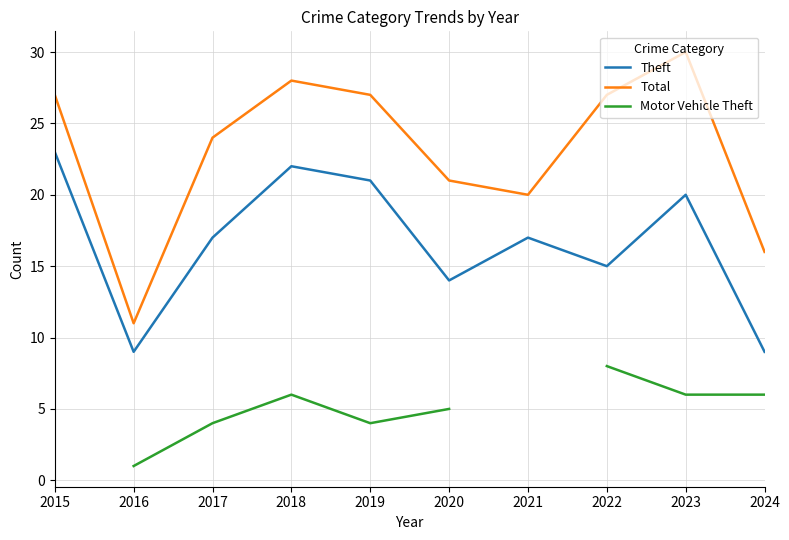

Is it true that Total equals 16.0 at 2024?

True